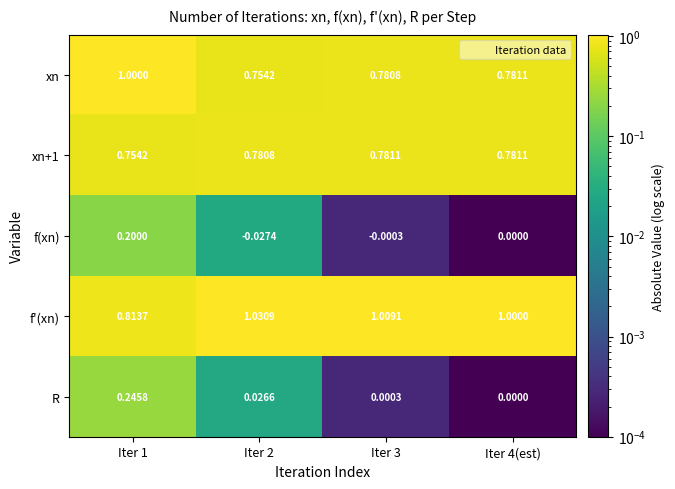

Is the value of xn+1 at Iter 4(est) greater than the value of R at Iter 2?

Yes